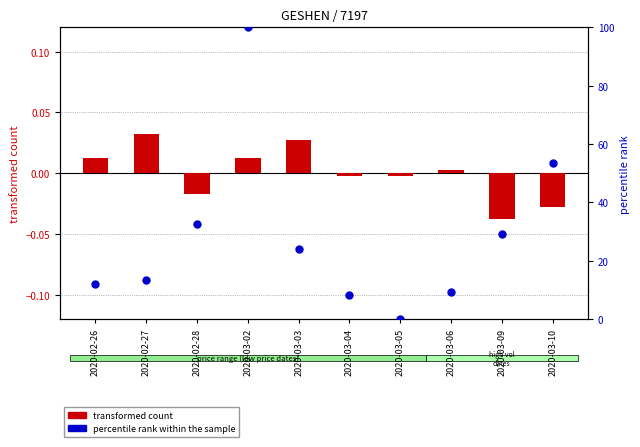

Is the value of transformed count at 2020-02-28 greater than the value of percentile rank within the sample at 2020-03-03?

No